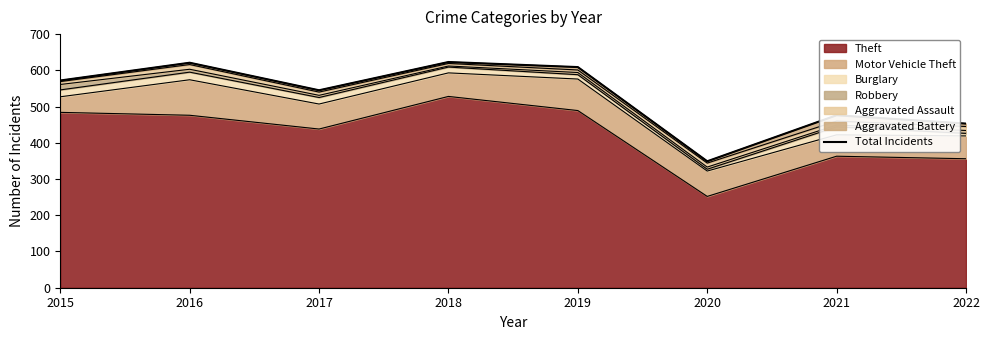

What is the sum of the values at 2016 and 2019?

1230